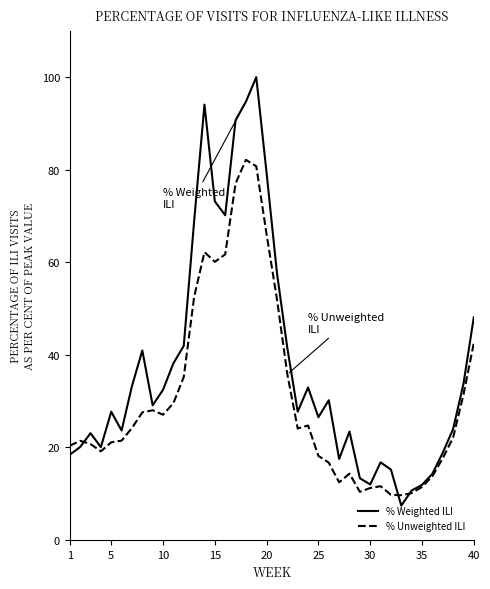

Which series has the largest total across all categories?

% Weighted ILI